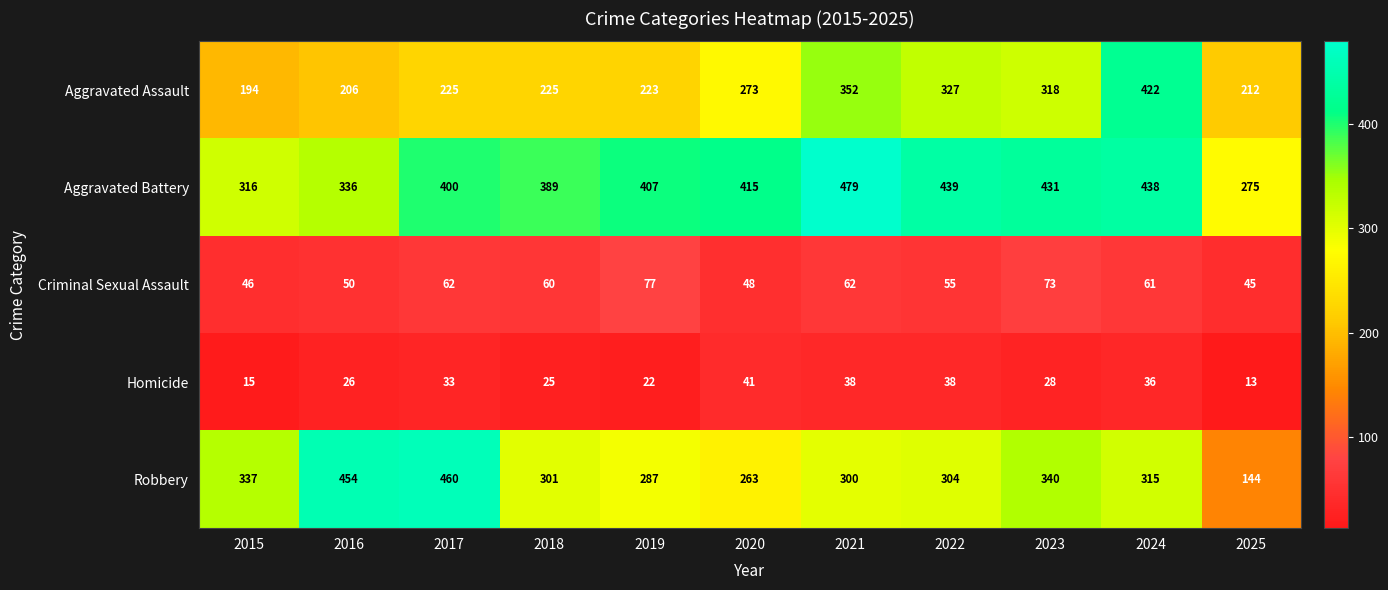

List the series in order of their peak value, lowest first.

Homicide, Criminal Sexual Assault, Aggravated Assault, Robbery, Aggravated Battery